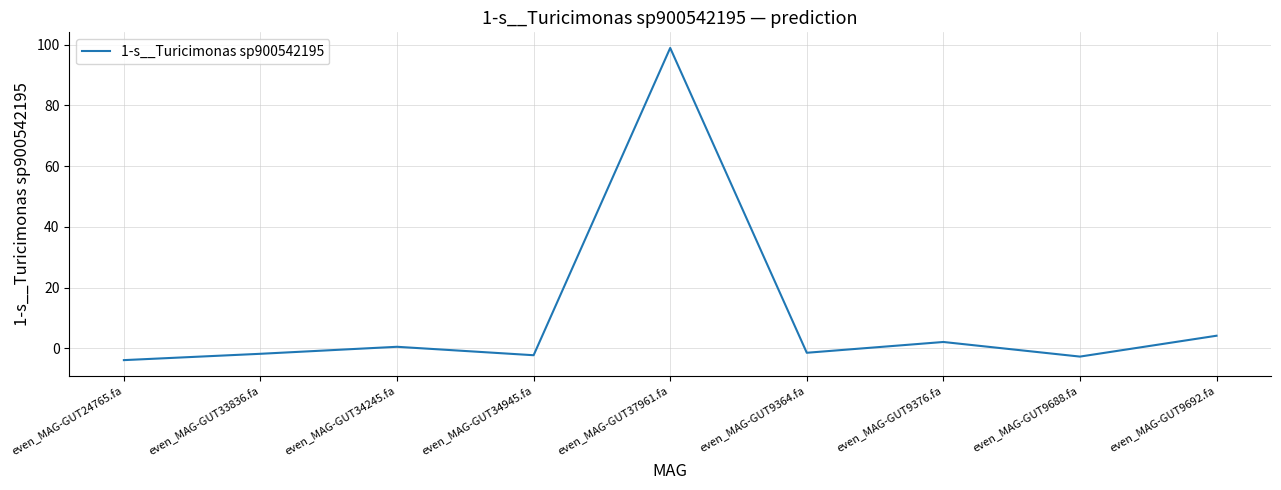

The chart shows a value of -1.8 at even_MAG-GUT33836.fa. True or false?

True